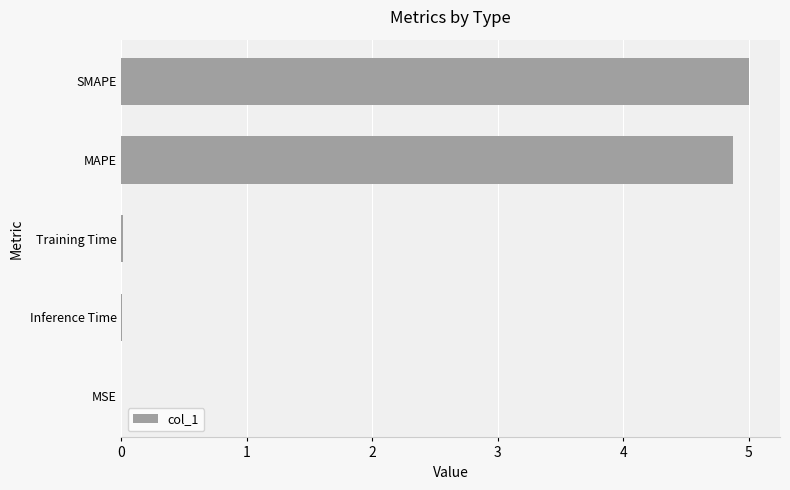

Between SMAPE and MSE, which is larger?

SMAPE